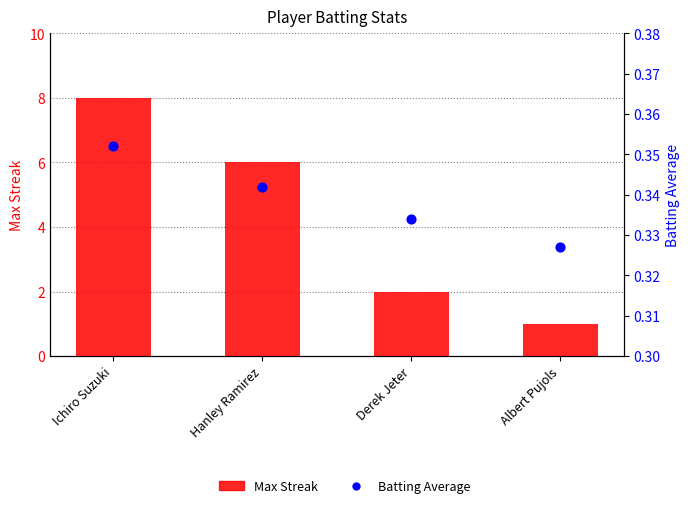

What are all the series names shown in the legend?

Max Streak, Batting Average